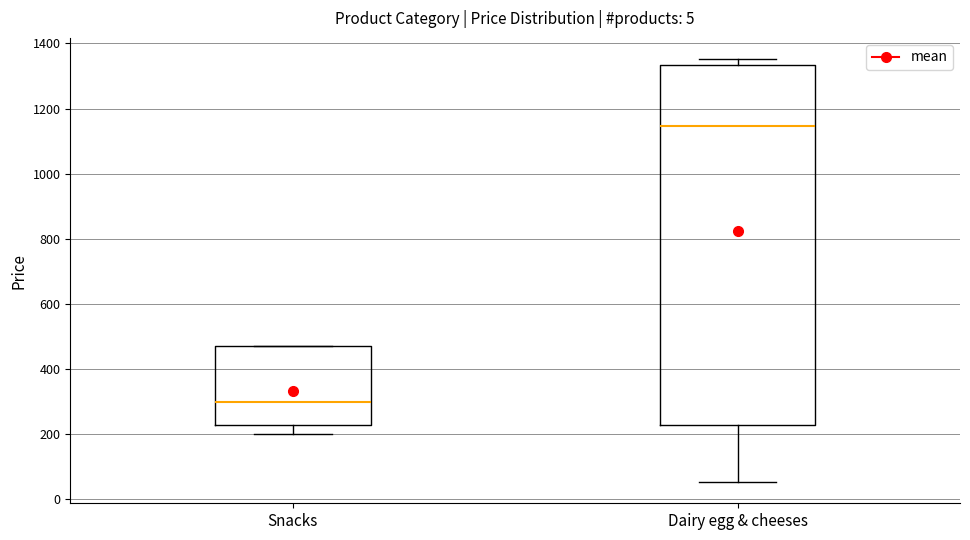

Reading left to right, transcribe this box plot: for each box, give where its median line is, the range the box spans, and where its two whiskers end, as read against the y-axis. The values are not printed on the chart, so give them approximately, as read against the axis.

Snacks: median 300, box 220 to 460, whiskers 200 to 460
Dairy egg & cheeses: median 1140, box 220 to 1340, whiskers 60 to 1360